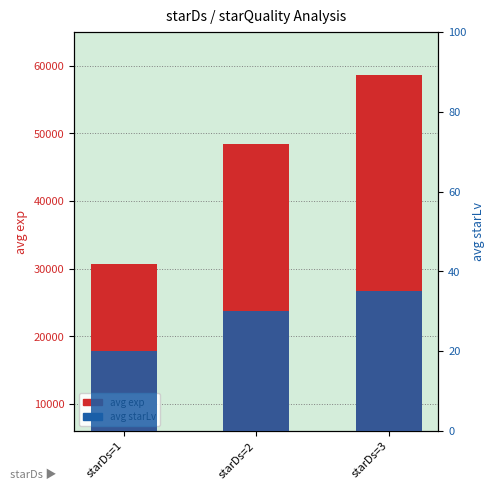

Count the avg starLv values in the range 20 to 35.

3